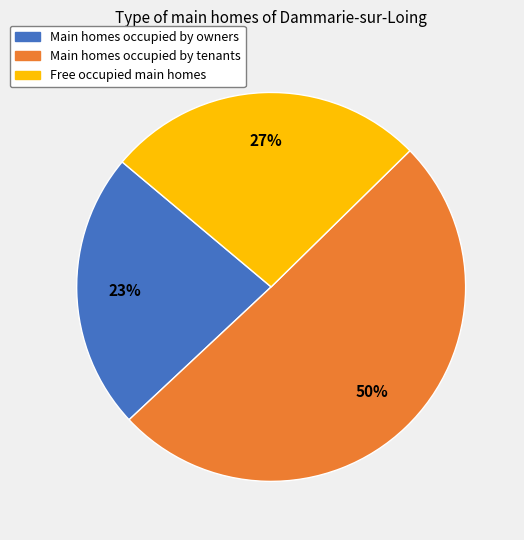

Which category has the smallest portion of the pie?

Main homes occupied by owners